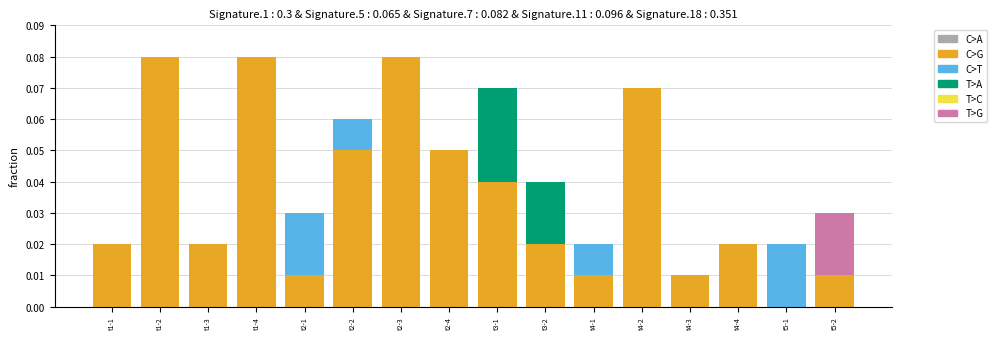

How many values in the C>G series exceed 0?

15